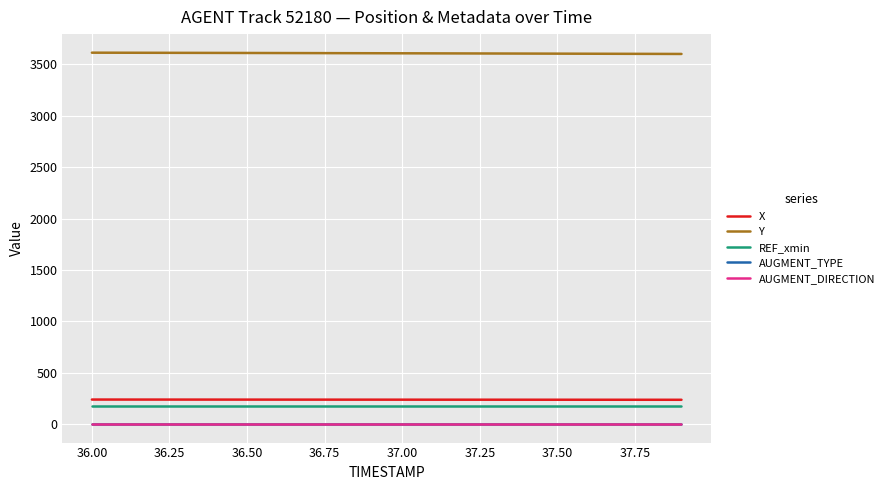

Which series has the widest spread of values?

Y